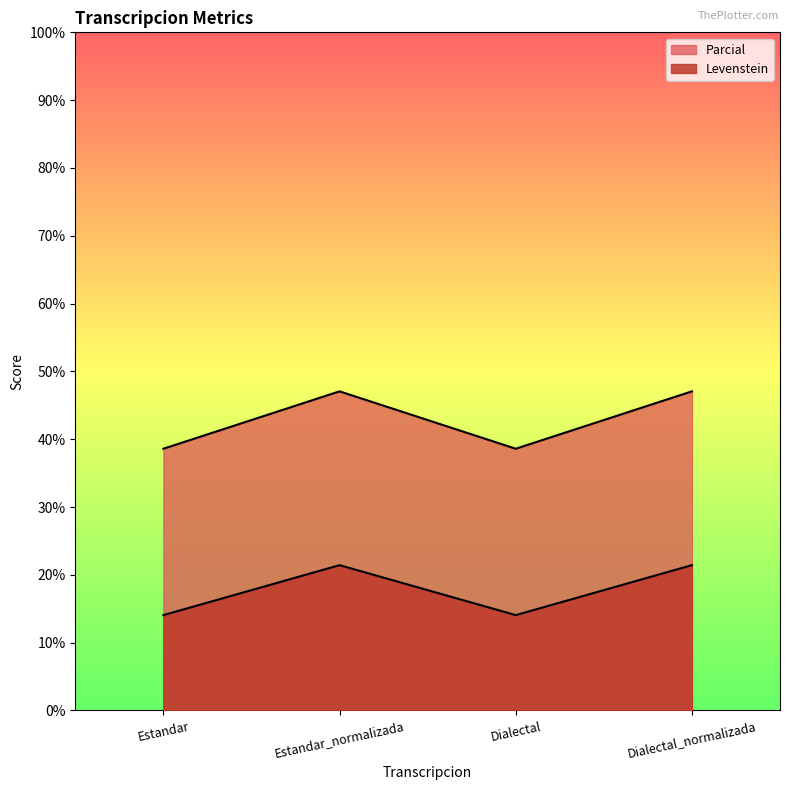

At which label is Parcial closest to 17?

Estandar